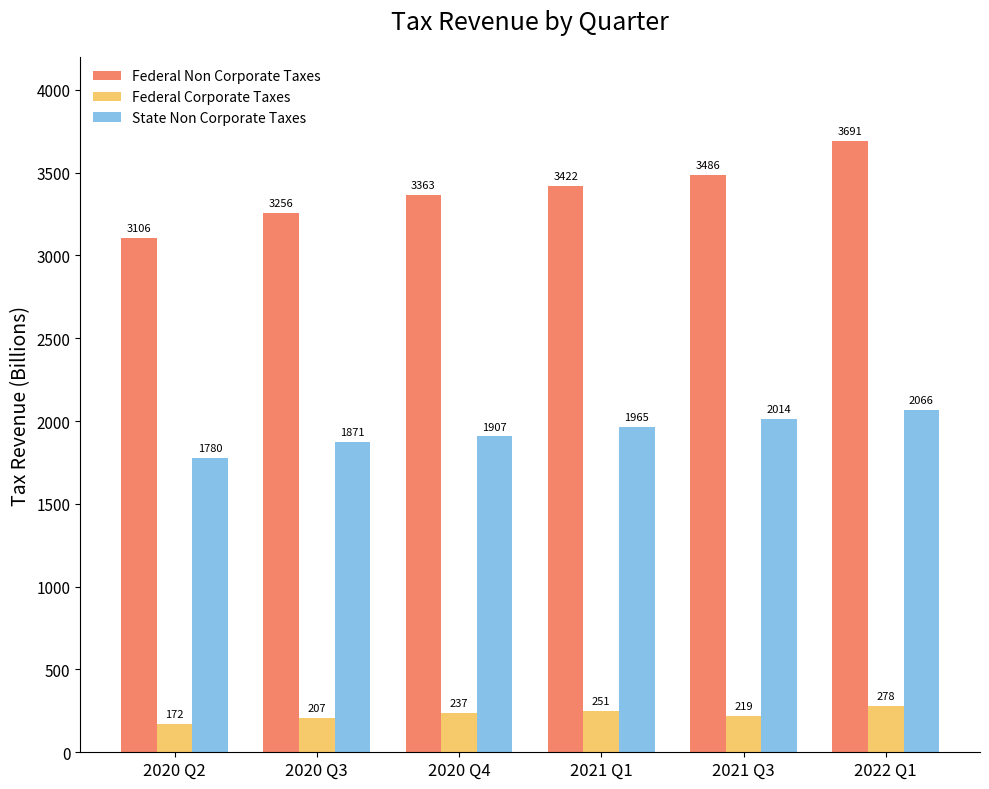

What is the average value of the Federal Non Corporate Taxes series?

3387.3